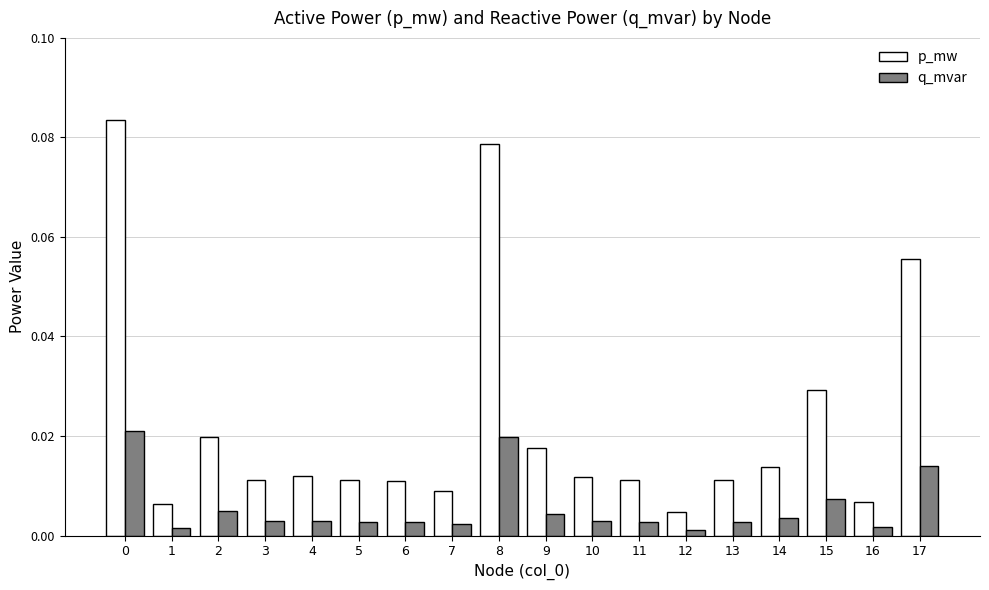

Between 0 and 14, which series saw the biggest shift?

p_mw